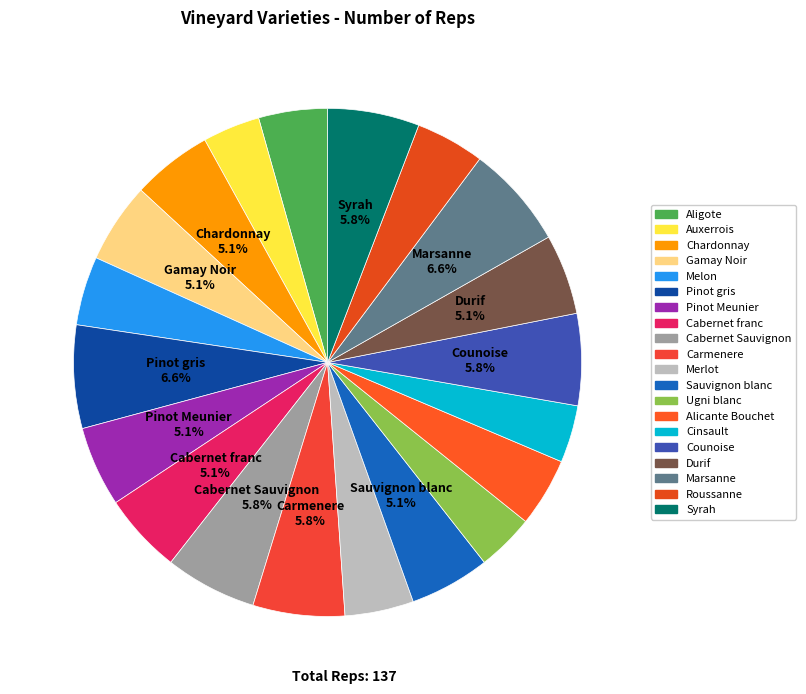

The Ugni blanc slice represents 18% of the pie. True or false?

False